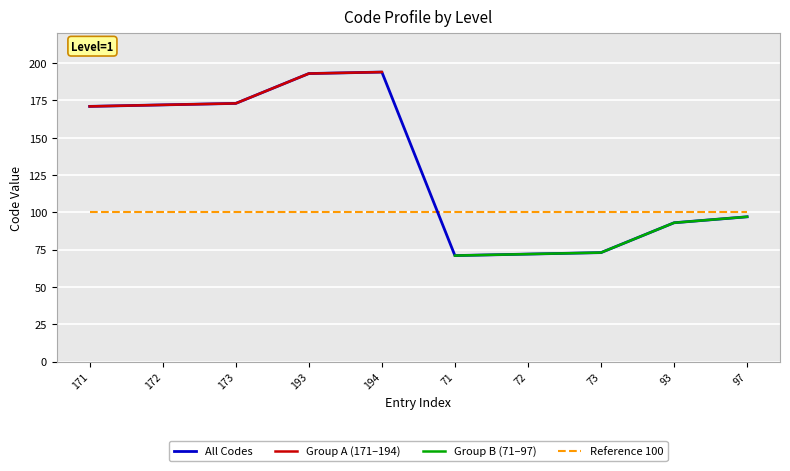

What is the label of the 10th point from the left?

97